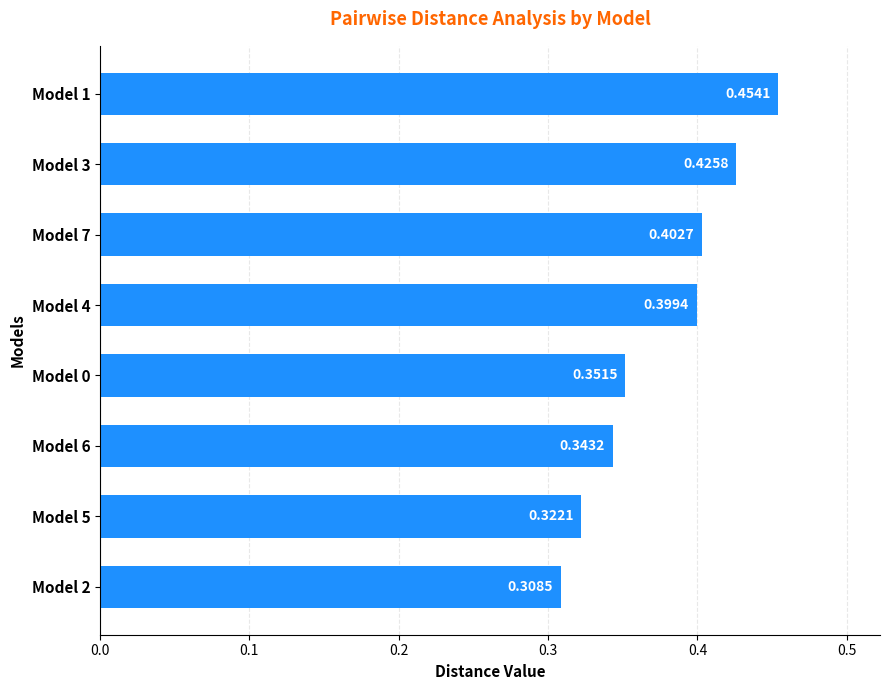

What is the sum of the values at Model 0 and Model 1?

0.8